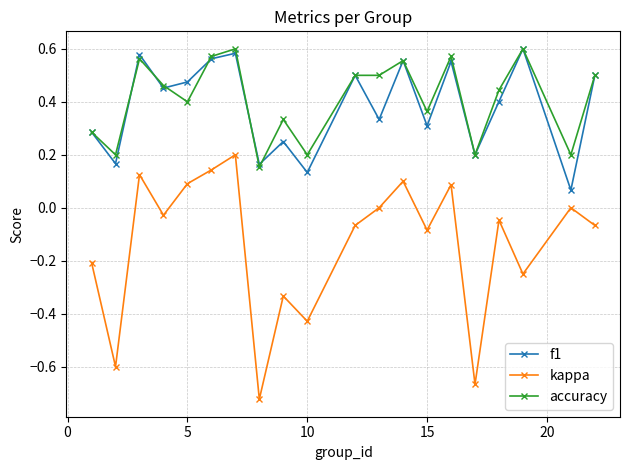

Which series has the widest spread of values?

kappa